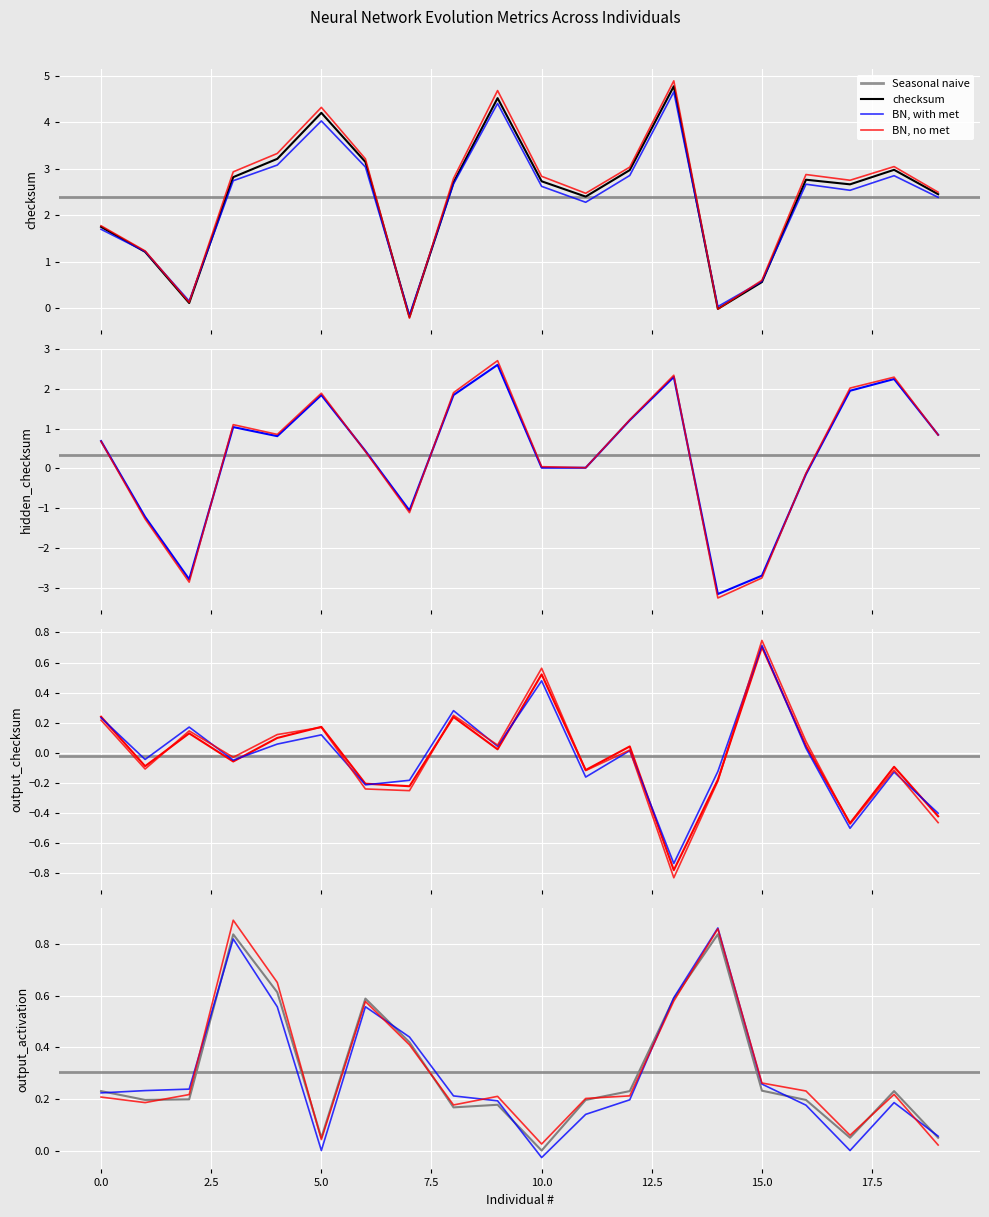

What is the maximum value shown in the chart?

4.8